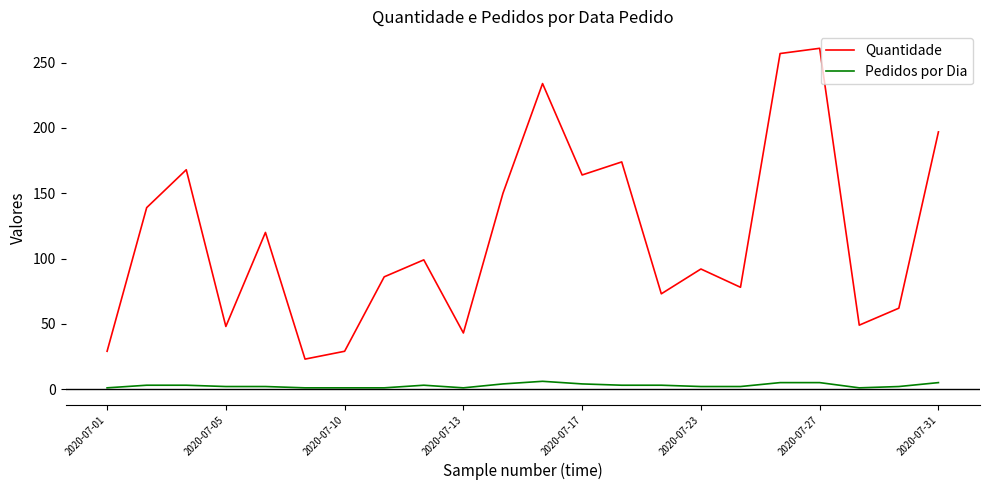

What is the difference between the second highest and minimum values in the Pedidos por Dia series?

4